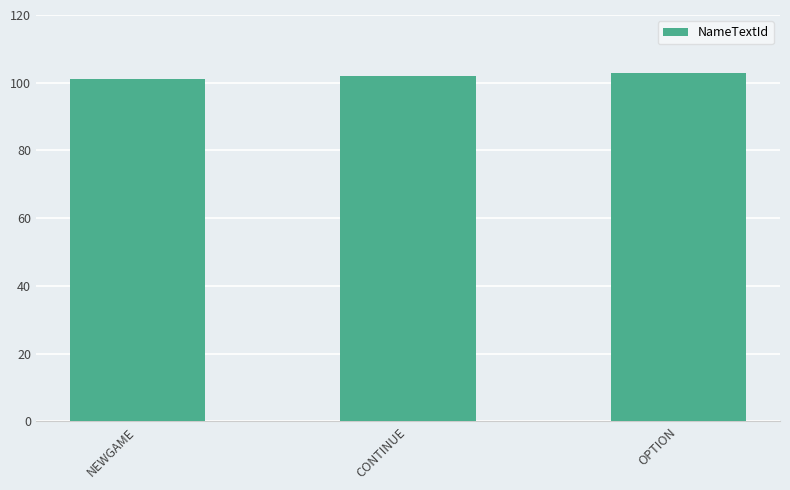

What is the minimum value shown in the chart?

101